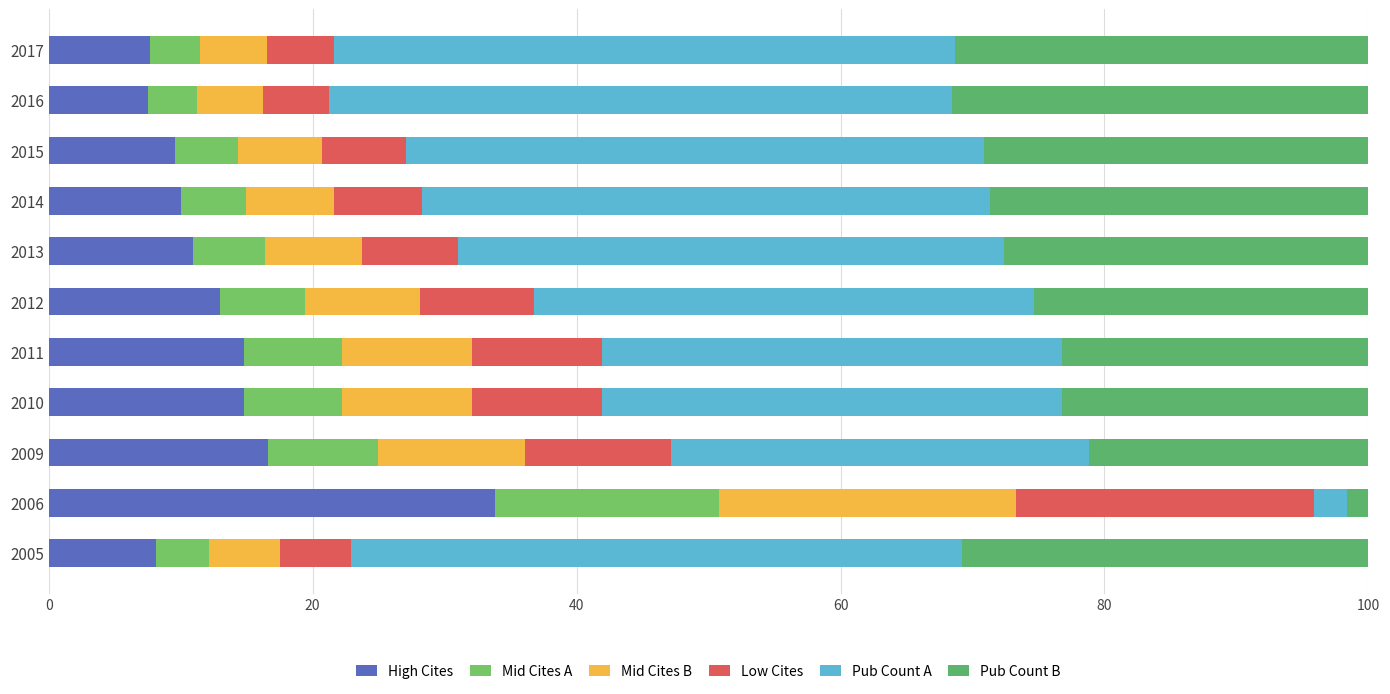

Count the number of categories in the chart.

11